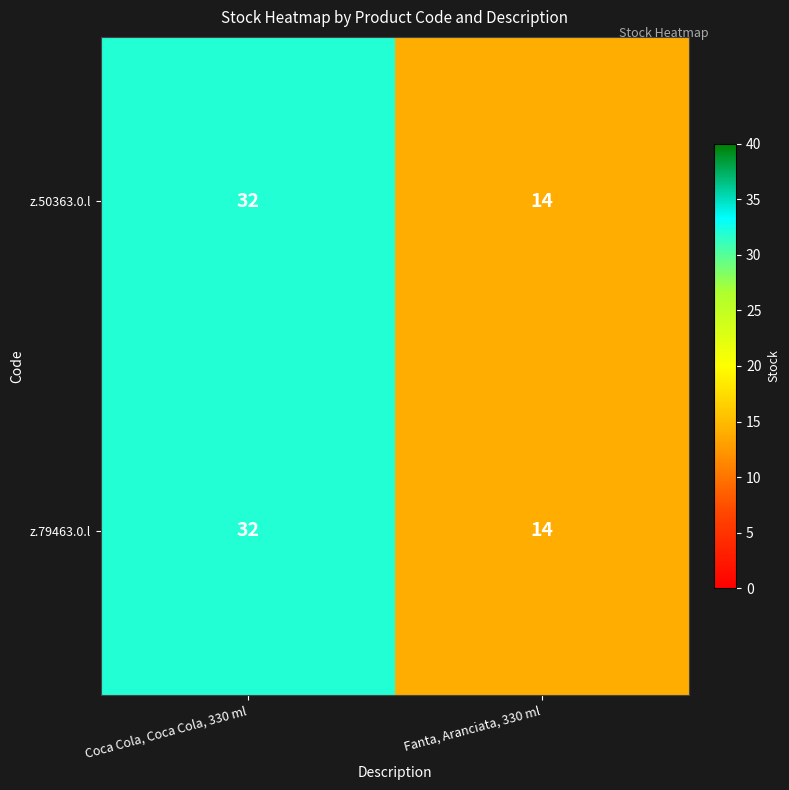

Reading left to right, extract all data points from this chart.

z.50363.0.l: Coca Cola, Coca Cola, 330 ml=32	Fanta, Aranciata, 330 ml=14
z.79463.0.l: Coca Cola, Coca Cola, 330 ml=32	Fanta, Aranciata, 330 ml=14